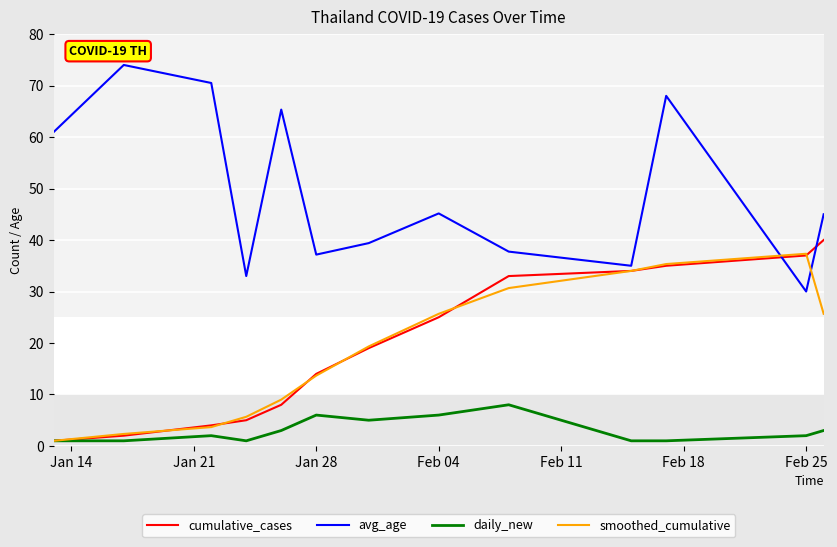

True or false: daily_new and avg_age cross at least once.

False